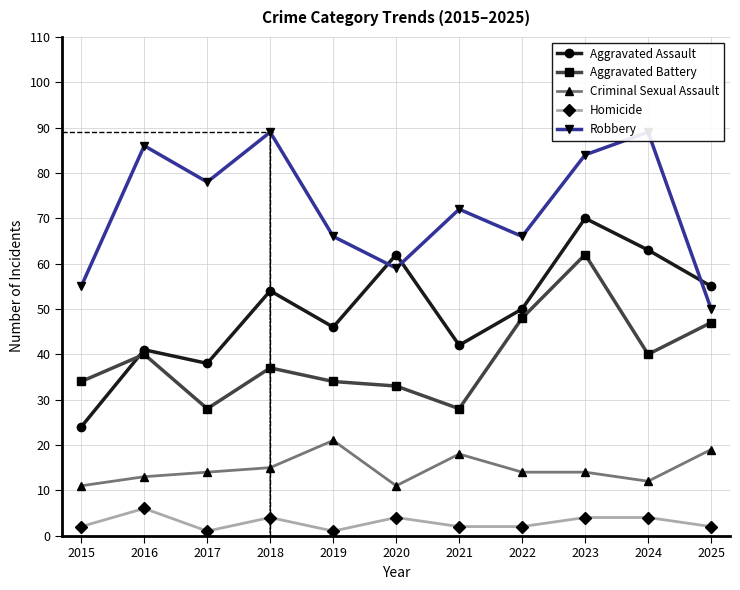

At which label does Aggravated Assault reach its minimum?

2015